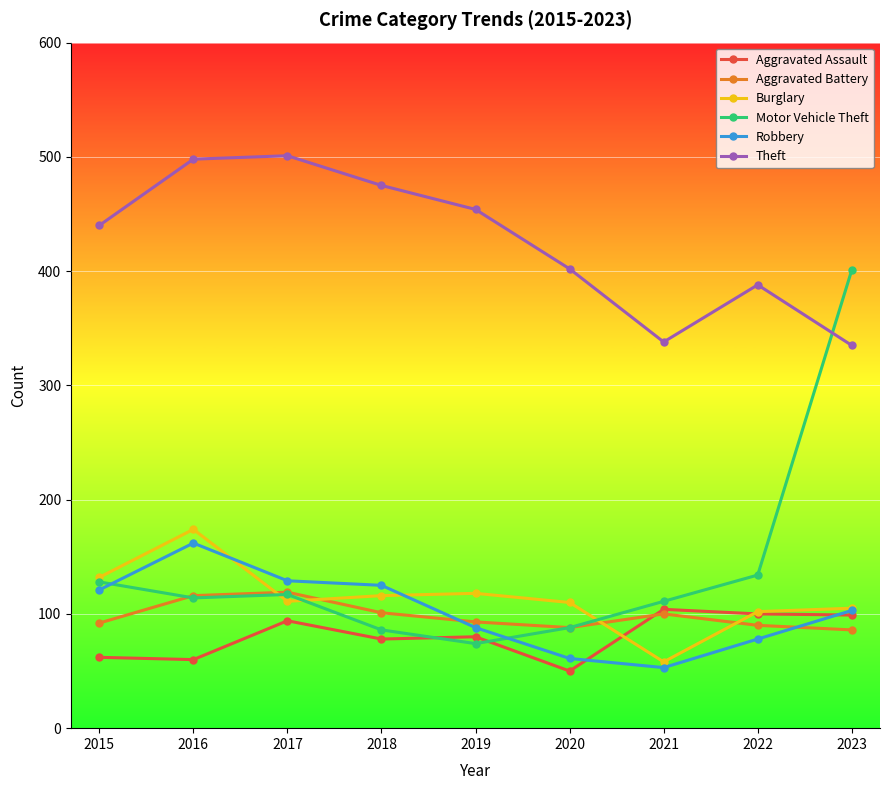

True or false: Aggravated Assault and Theft intersect in this chart.

False